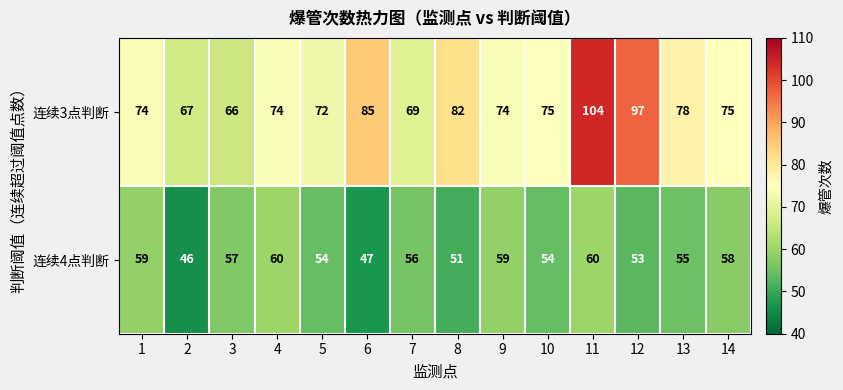

Which series has the largest total across all categories?

连续3点判断